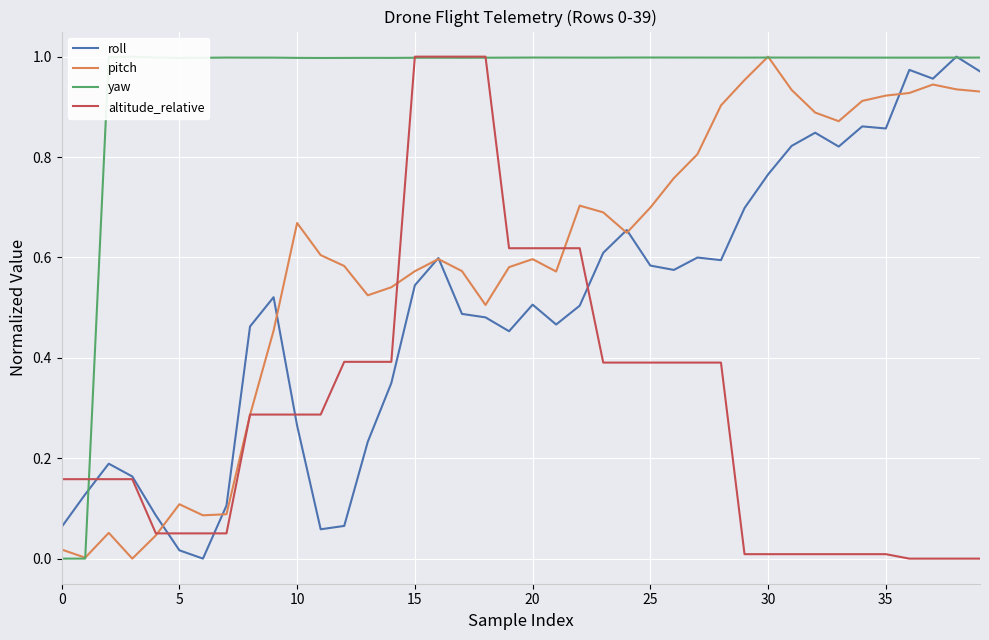

True or false: roll has more than 1 interior local peaks.

True